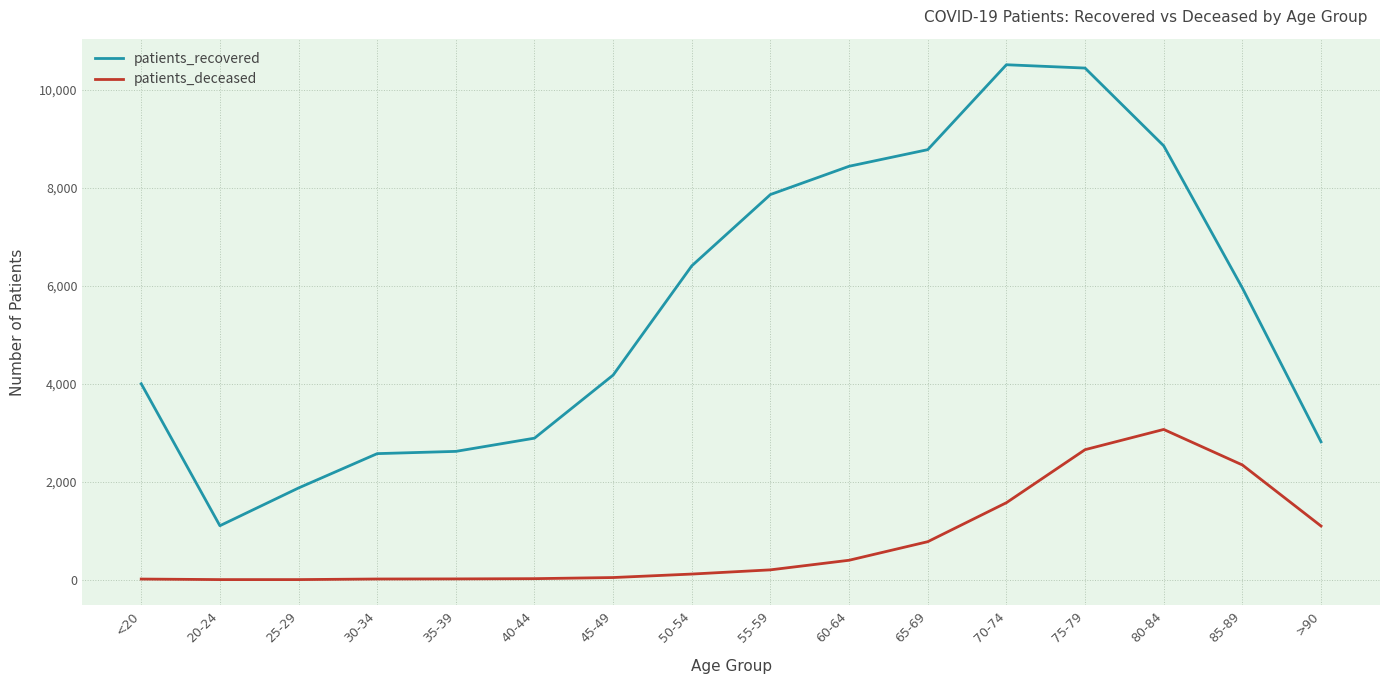

What is the difference between the maximum and minimum values in the patients_recovered series?

9413